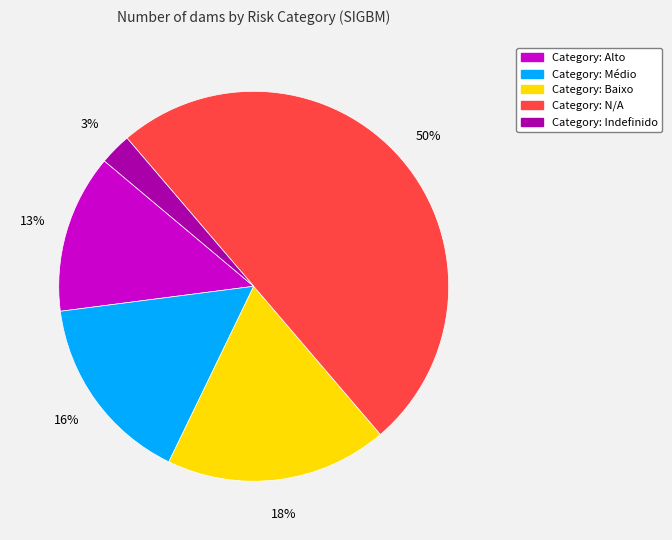

To the nearest percent, what is the average slice percentage?

20%